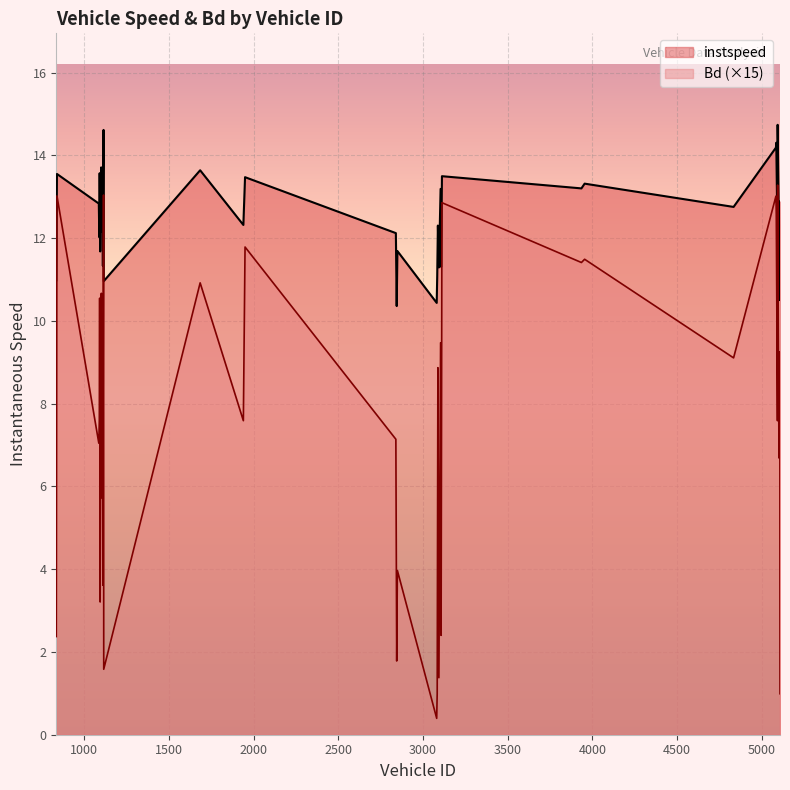

Between 1087.0 and 5083.0, which series saw the biggest shift?

Bd